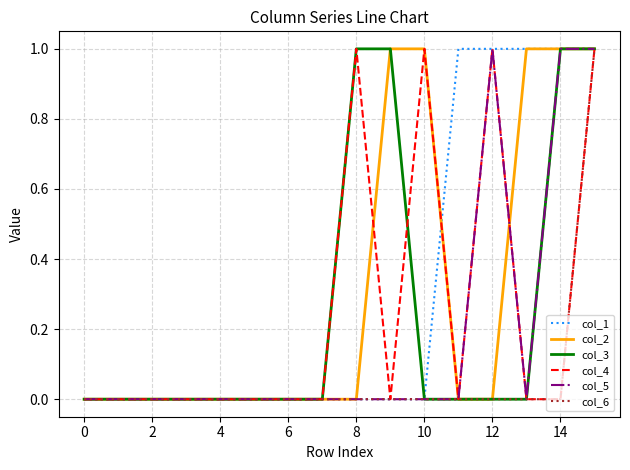

What are all the series names shown in the legend?

col_1, col_2, col_3, col_4, col_5, col_6